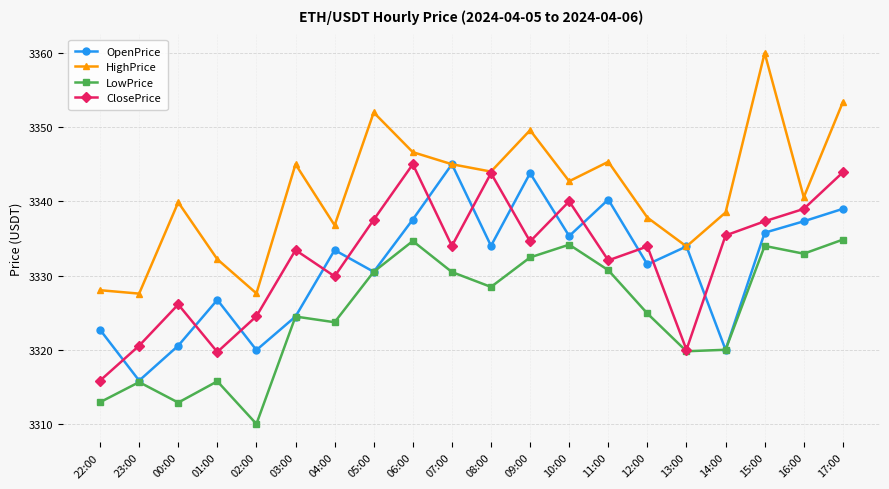

What is the sum of the HighPrice values at 12:00 and 00:00?

6677.7